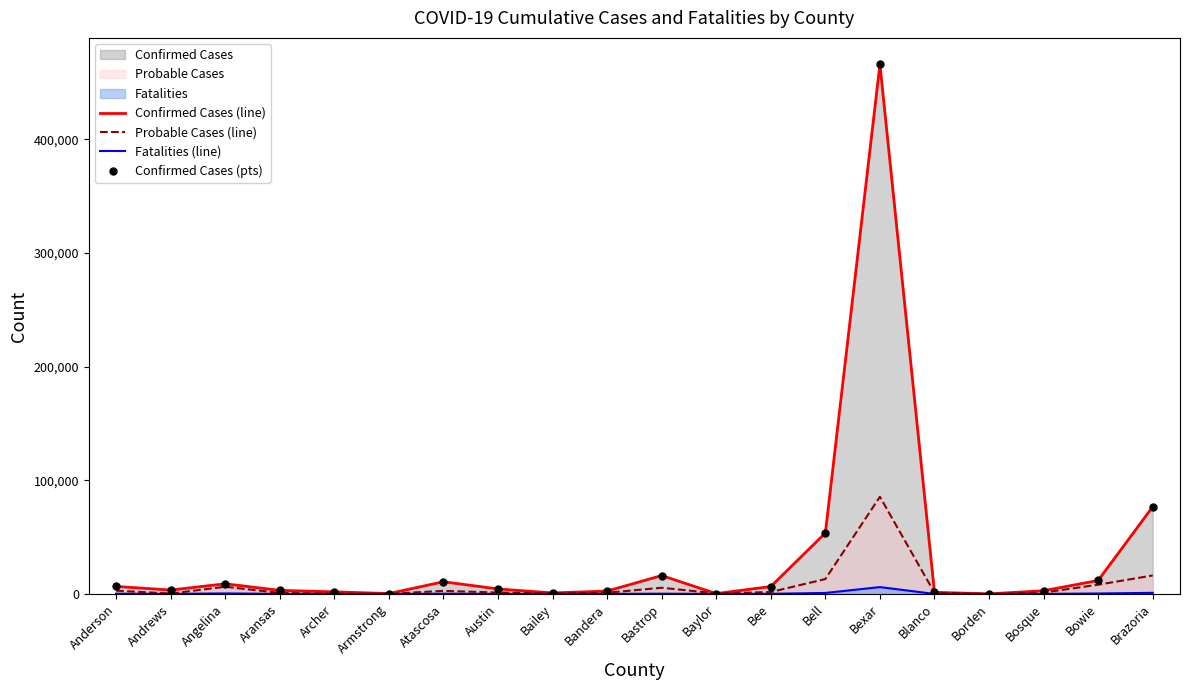

Does the chart have visible grid lines?

No